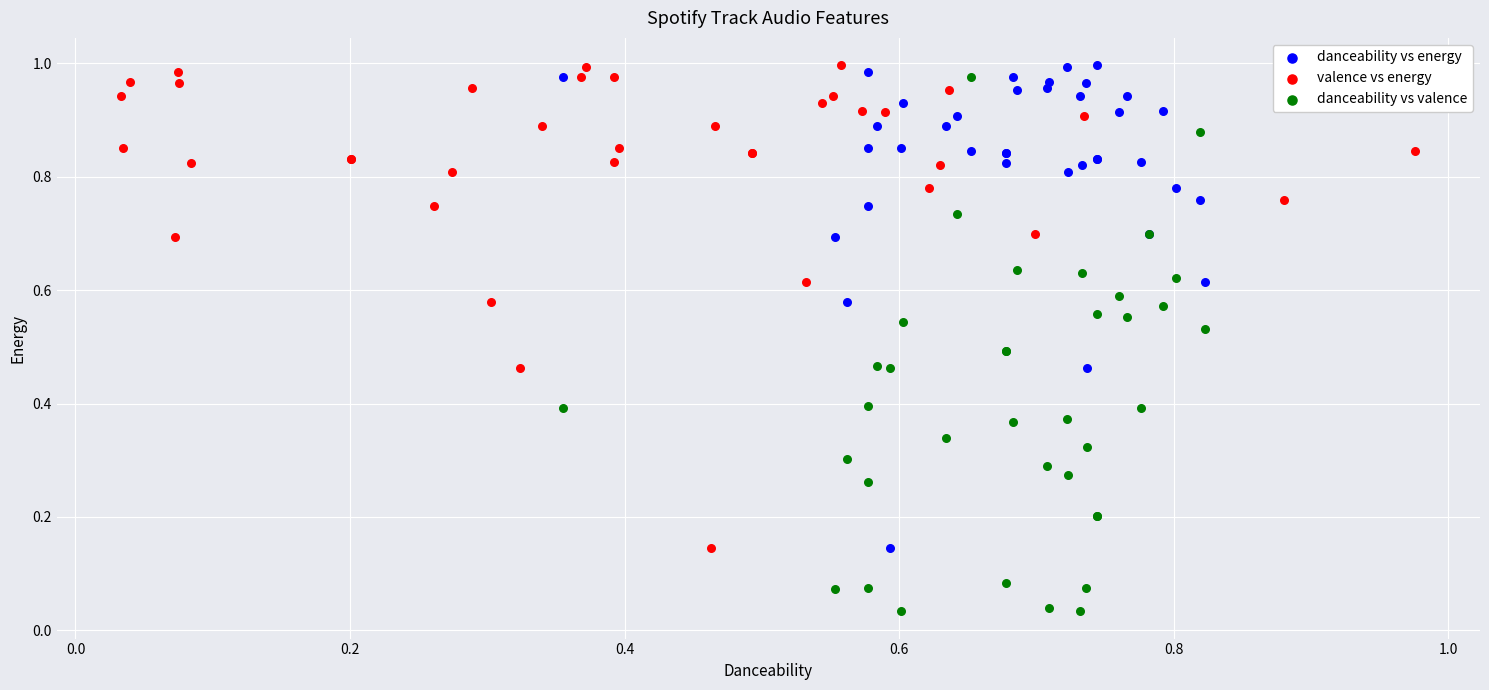

Which series has the widest spread of Y values?

danceability vs valence